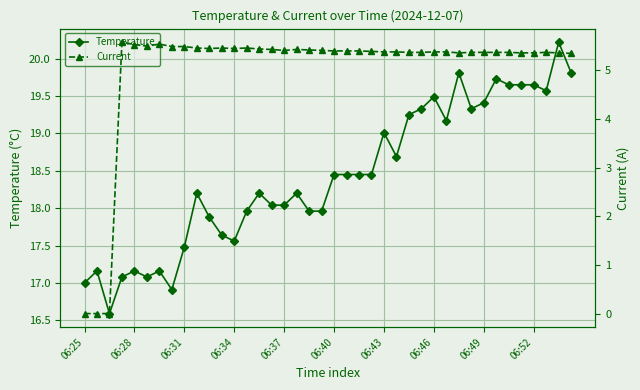

The Temperature series shows 18.7 at 25. True or false?

True